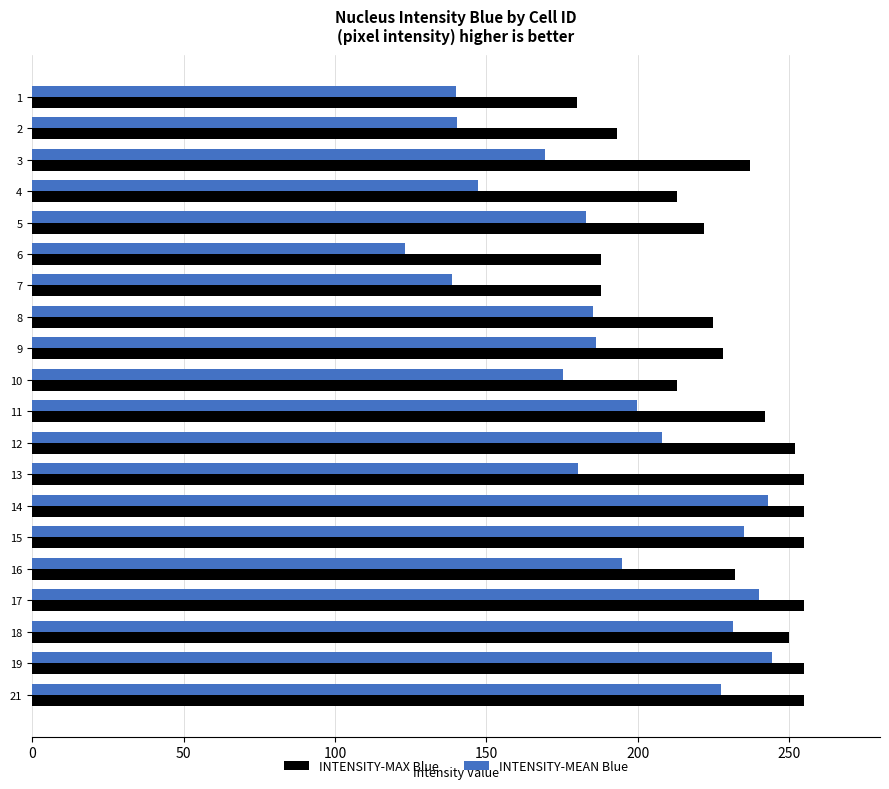

Rank the series at 17 from highest to lowest value.

INTENSITY-MAX Blue, INTENSITY-MEAN Blue